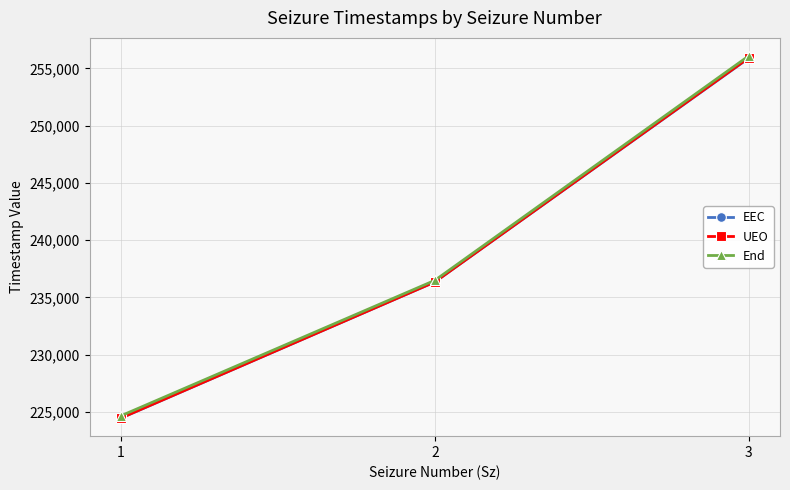

What is the difference between the maximum and minimum values in the End series?

31408.8